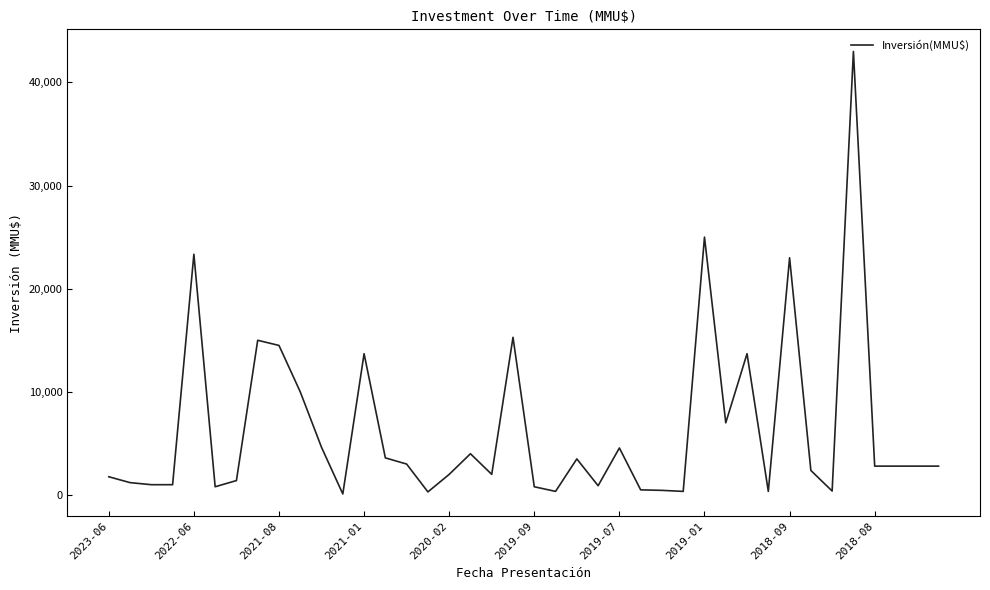

What is the maximum value shown in the chart?

43000